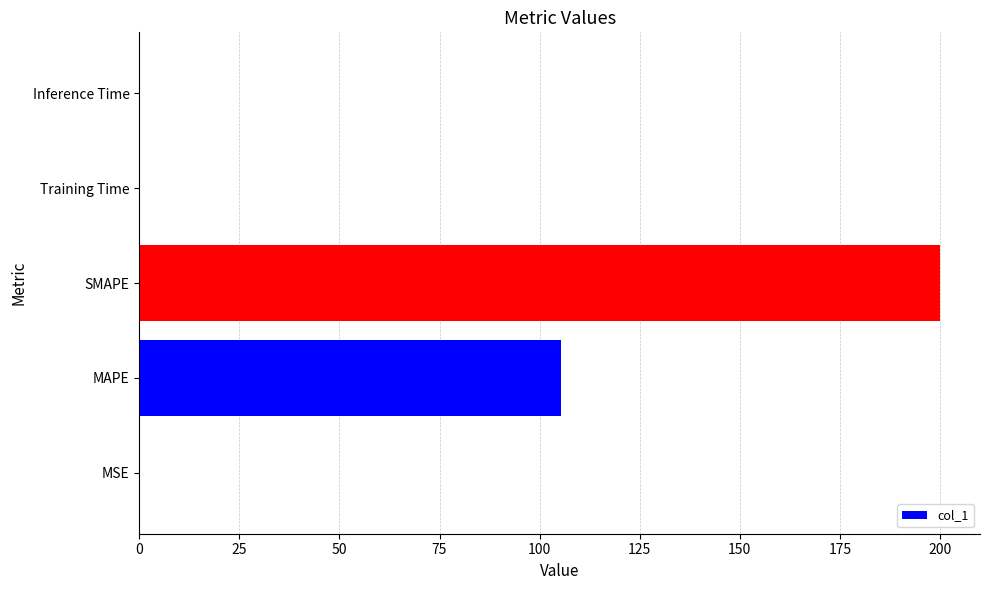

Which label corresponds to the largest value in the chart?

SMAPE